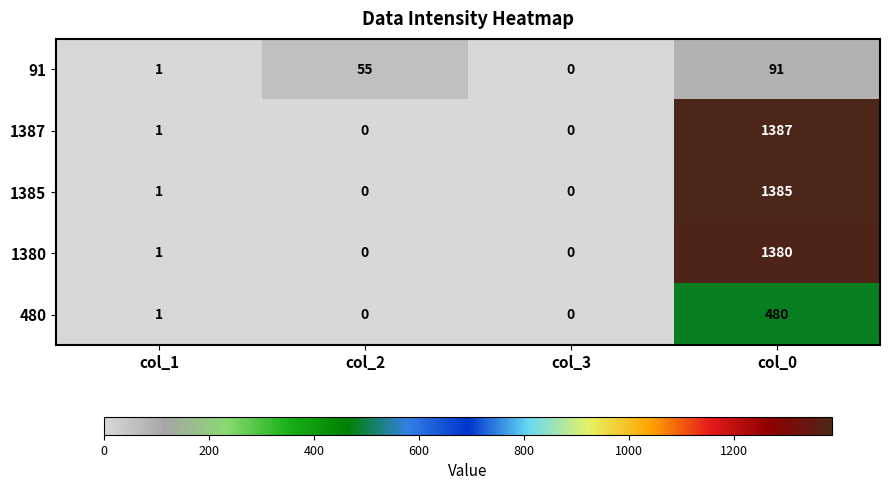

What is the average value of the 91 series?

37